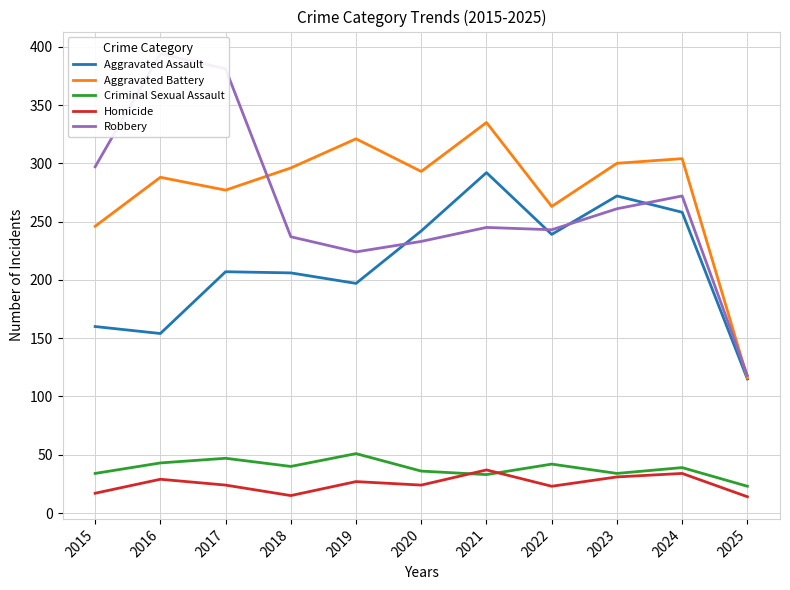

How many lines are shown in the chart?

5